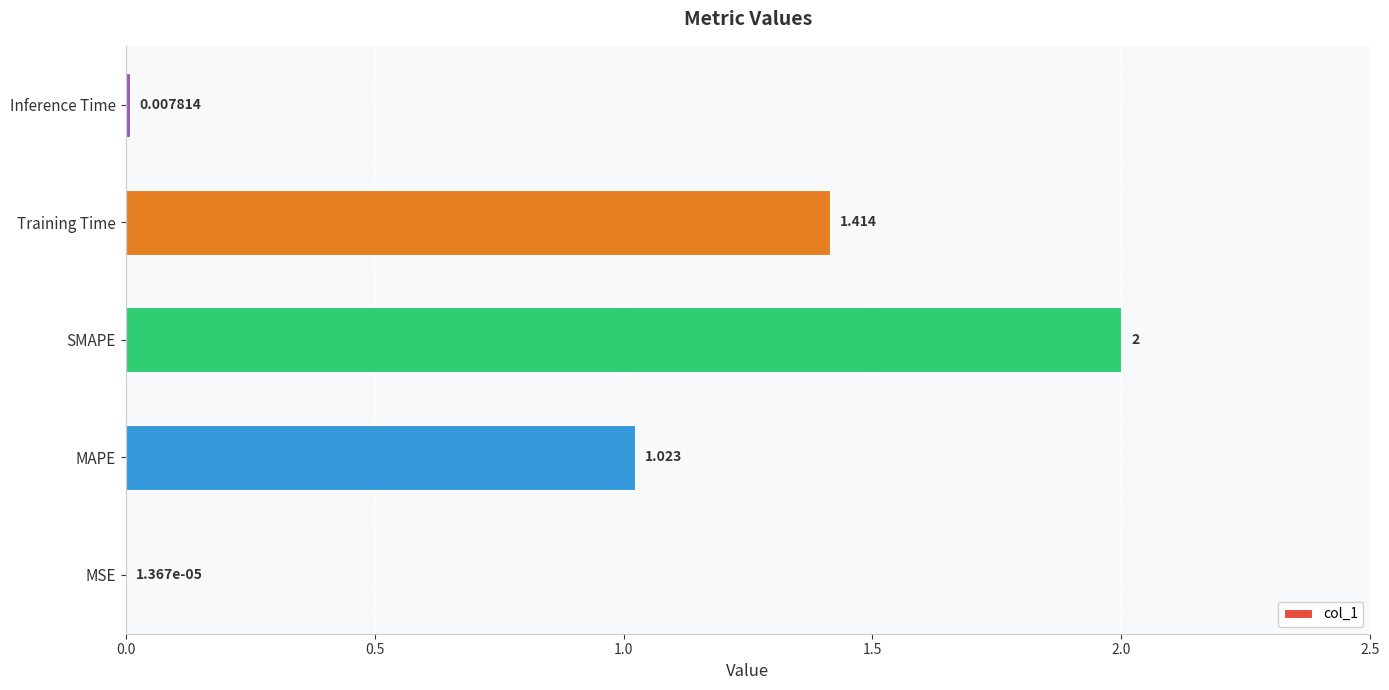

Where is the data nearest to the value 1?

MAPE